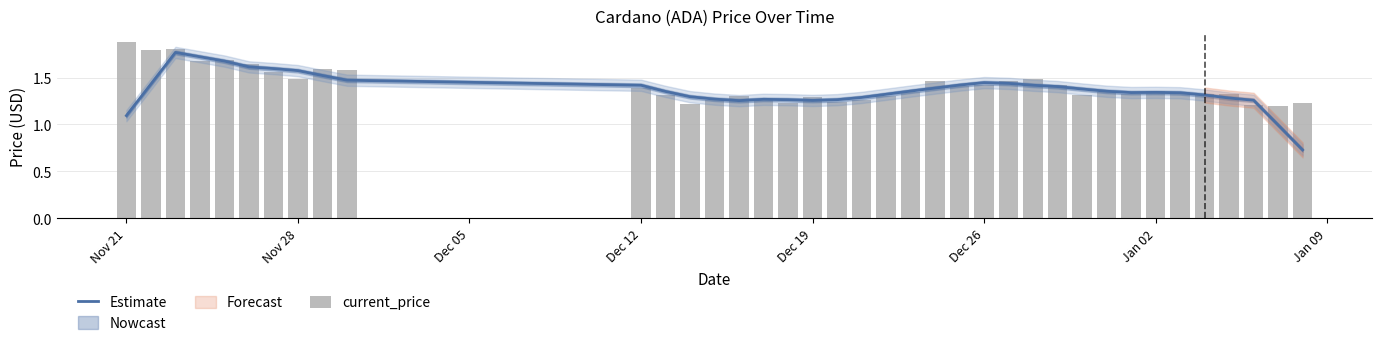

At which label does Estimate first exceed 1?

Nov 21